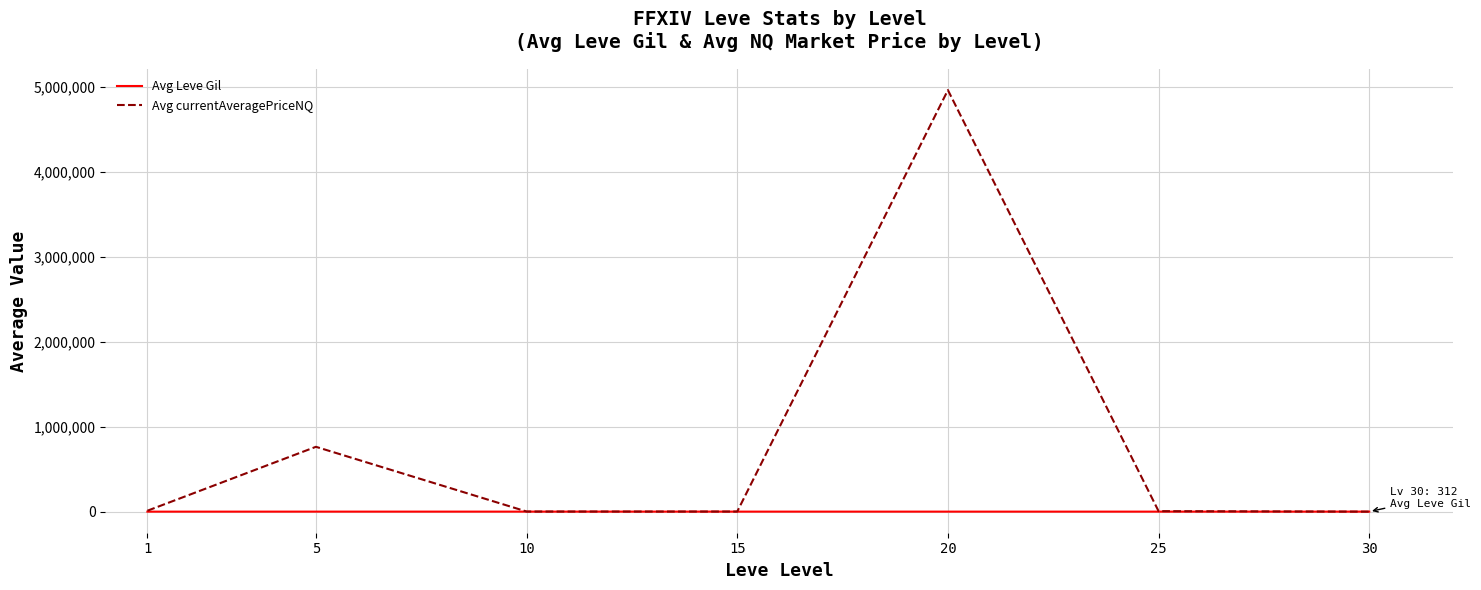

Rank the series by their maximum value, from lowest to highest.

Avg Leve Gil, Avg currentAveragePriceNQ